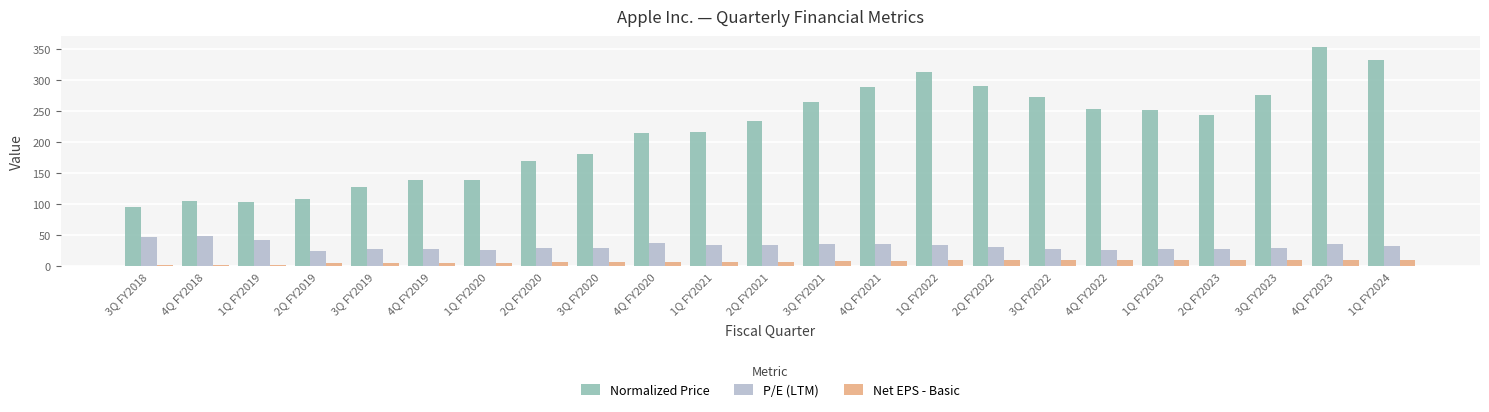

How many bars are there in total?

69